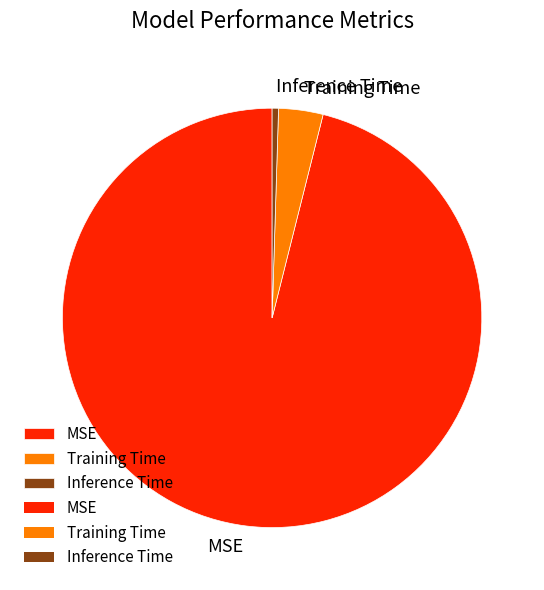

What is the largest slice in the pie chart?

MSE